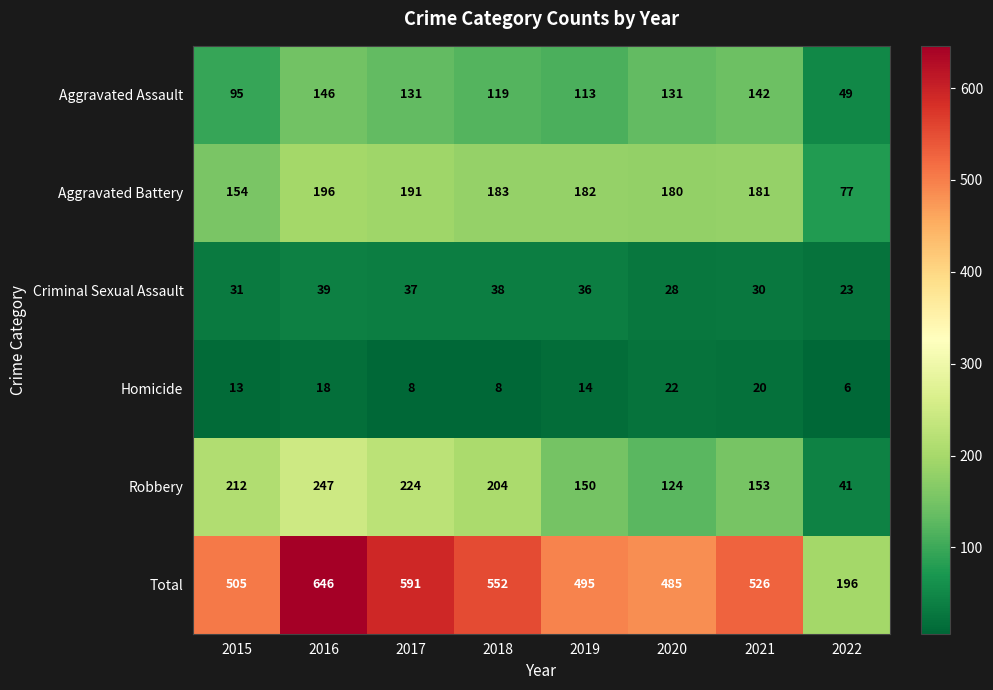

What is the difference between the highest and lowest values at 2021?

506